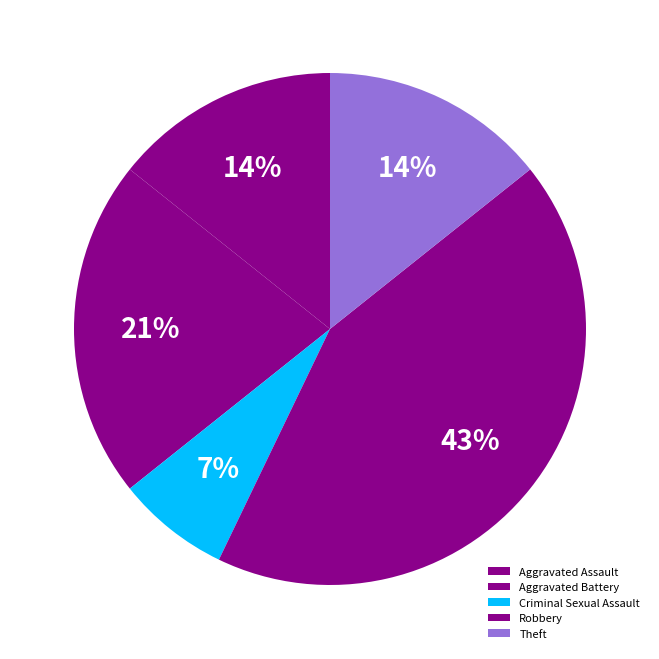

To the nearest percent, what portion does Robbery represent?

43%